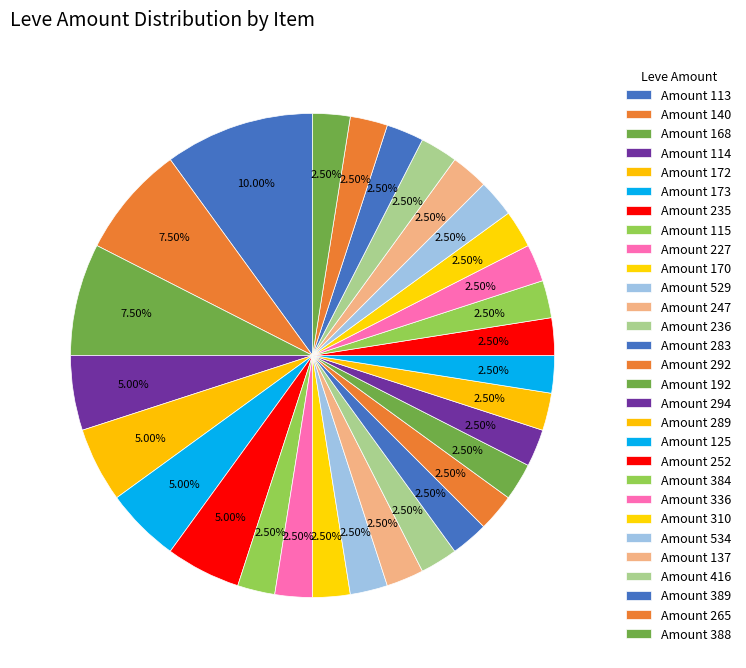

How many segments does this pie chart have?

29